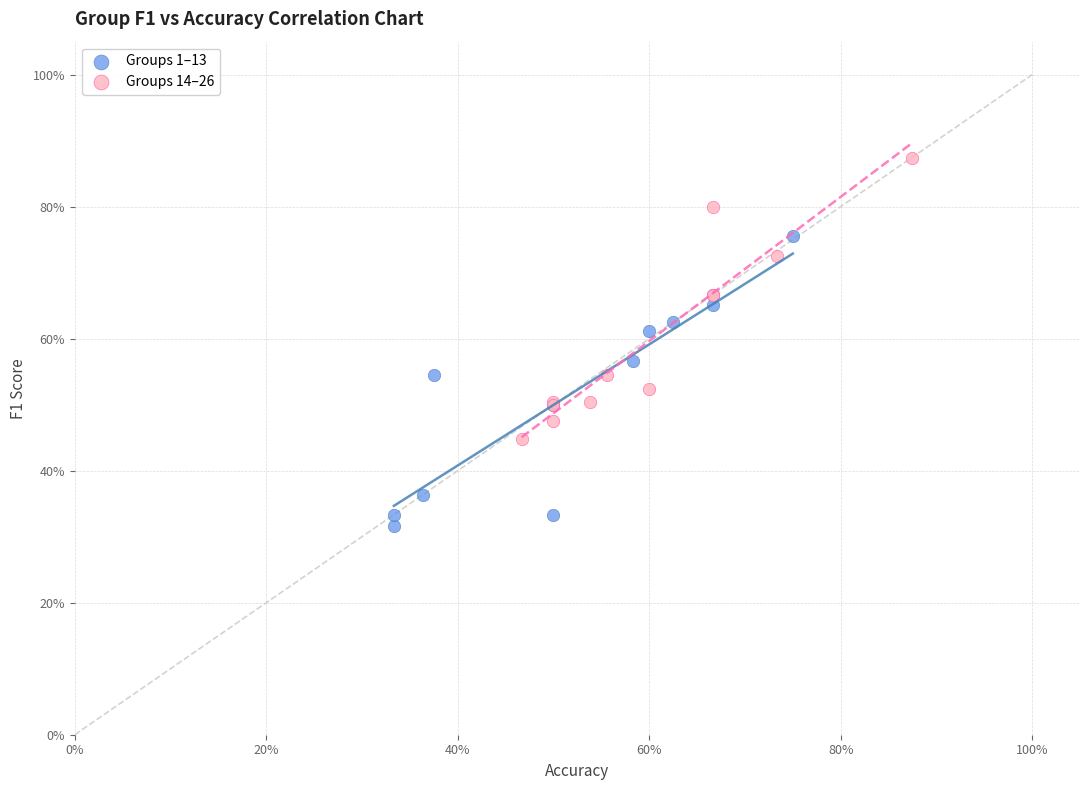

Which series reaches the maximum Y coordinate?

Groups 14–26